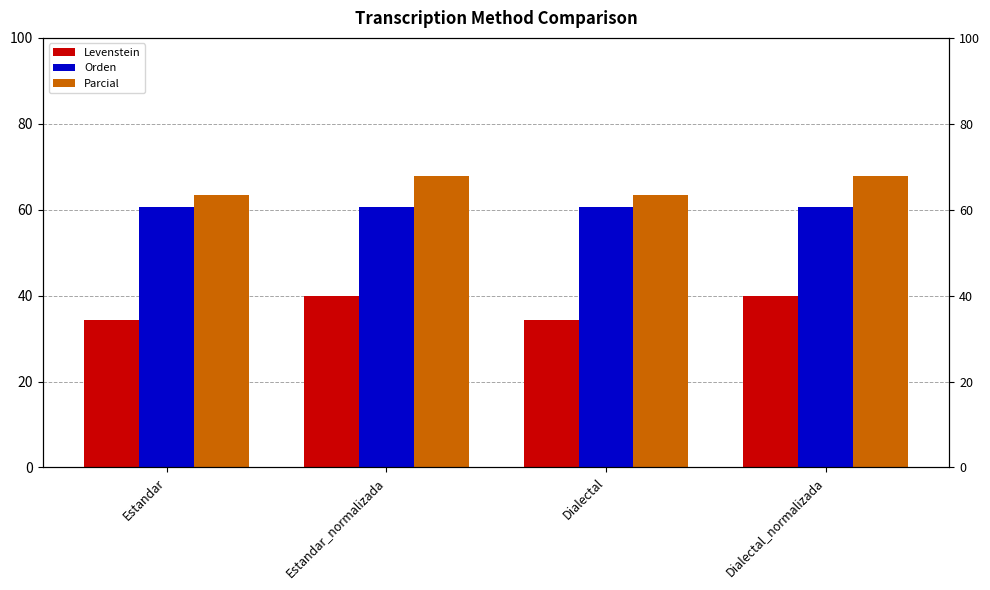

What is the lowest value of the Levenstein series?

34.3